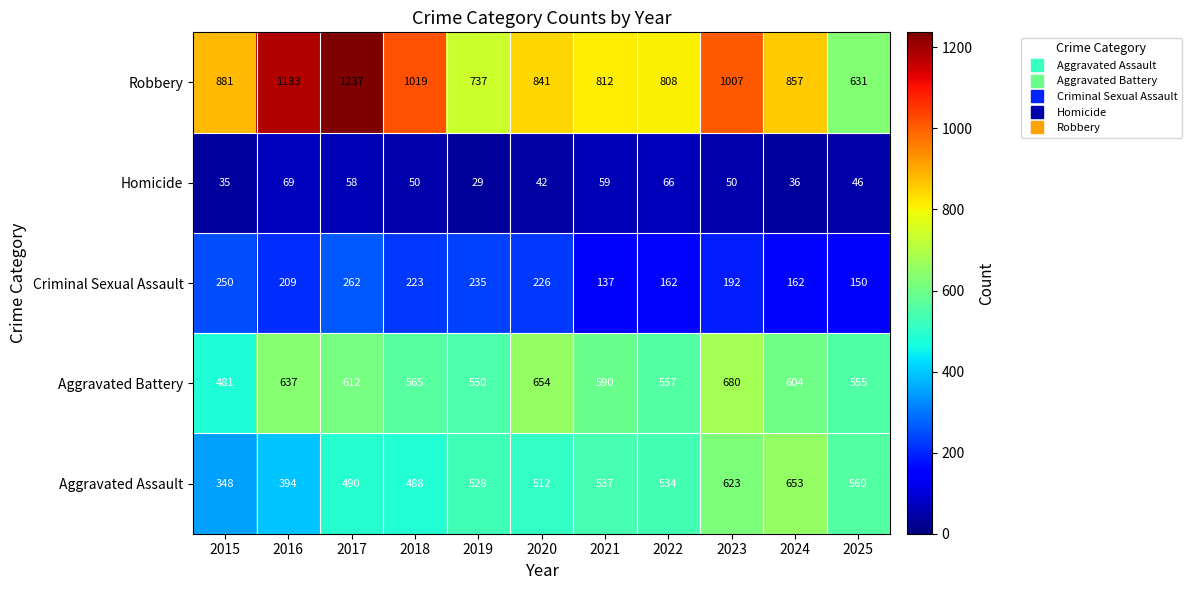

Which series changed the most between 2016 and 2017?

Aggravated Assault